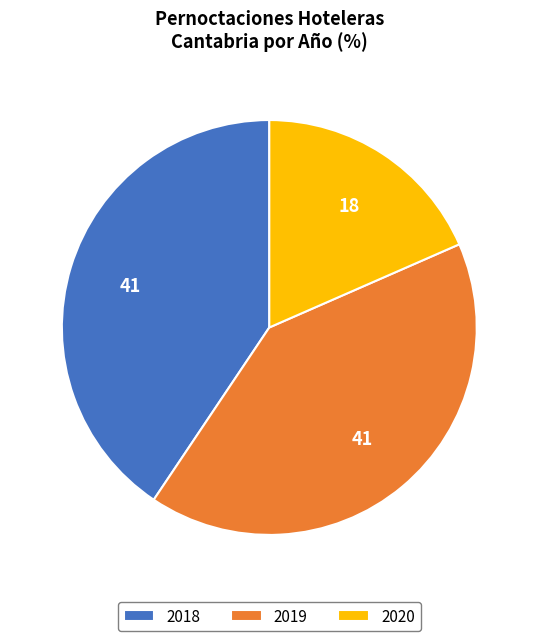

What is the smallest slice in the pie chart?

2020